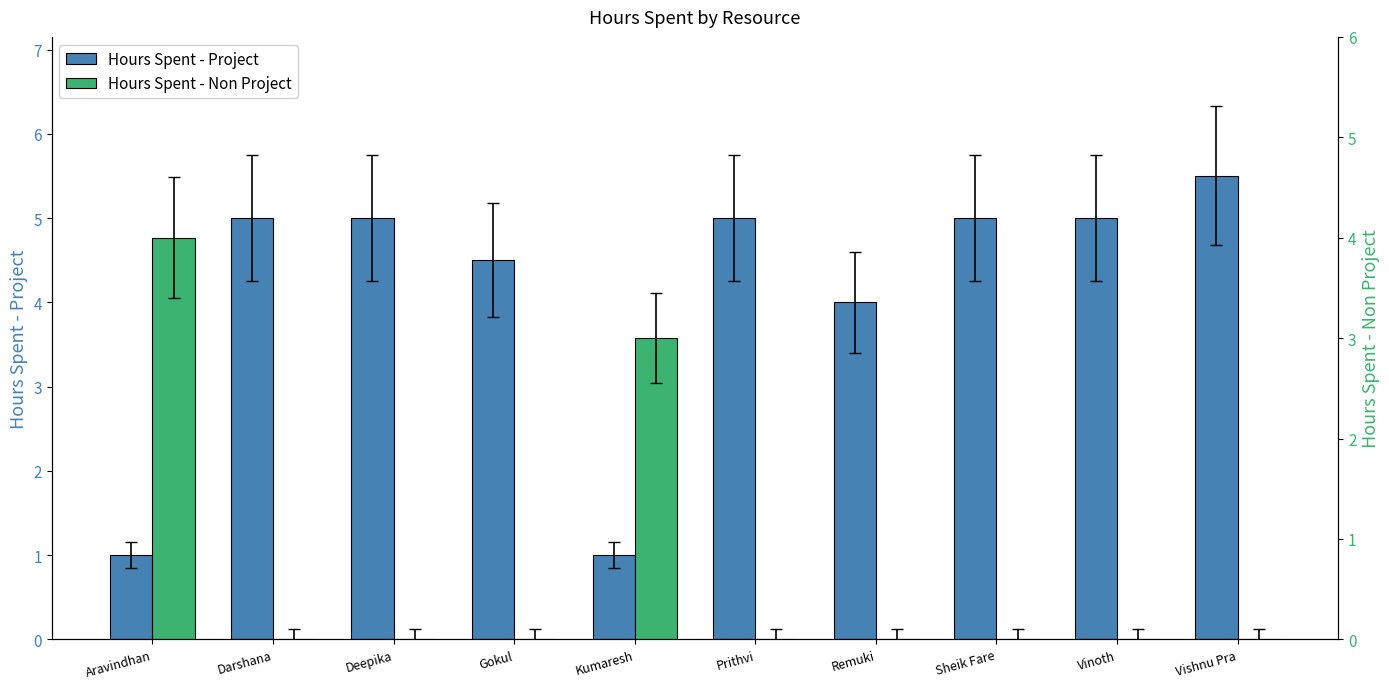

Which series has the largest total across all categories?

Hours Spent - Project